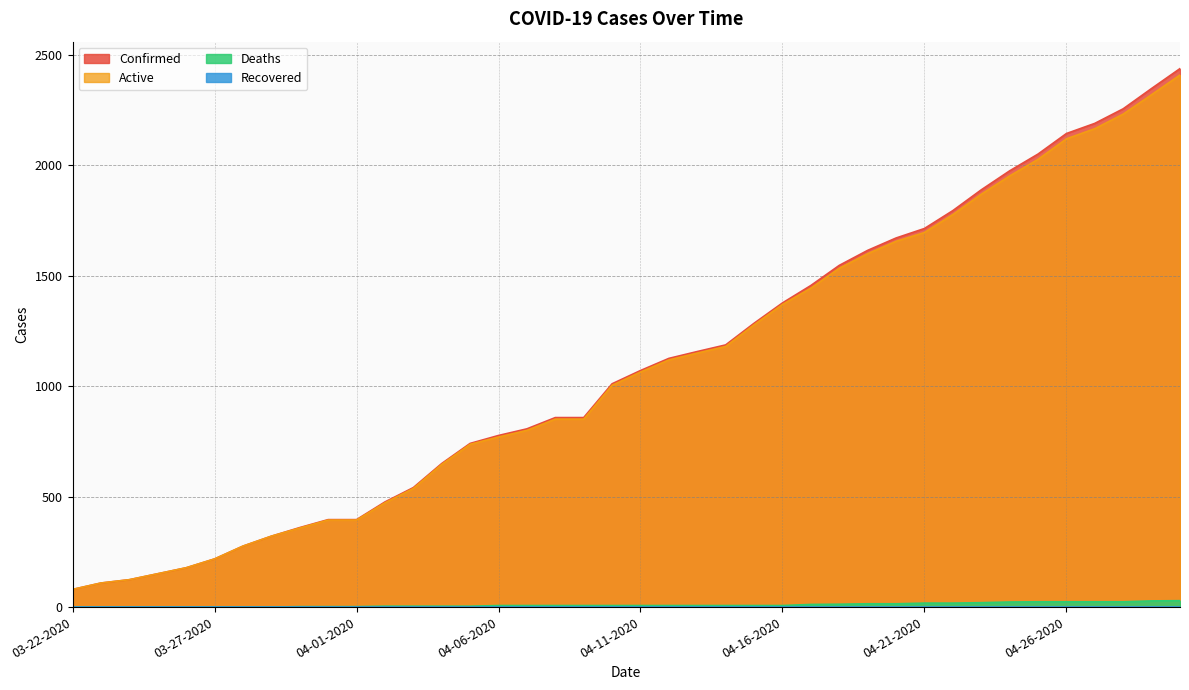

Where does the Confirmed series first go above 1071?

04-12-2020